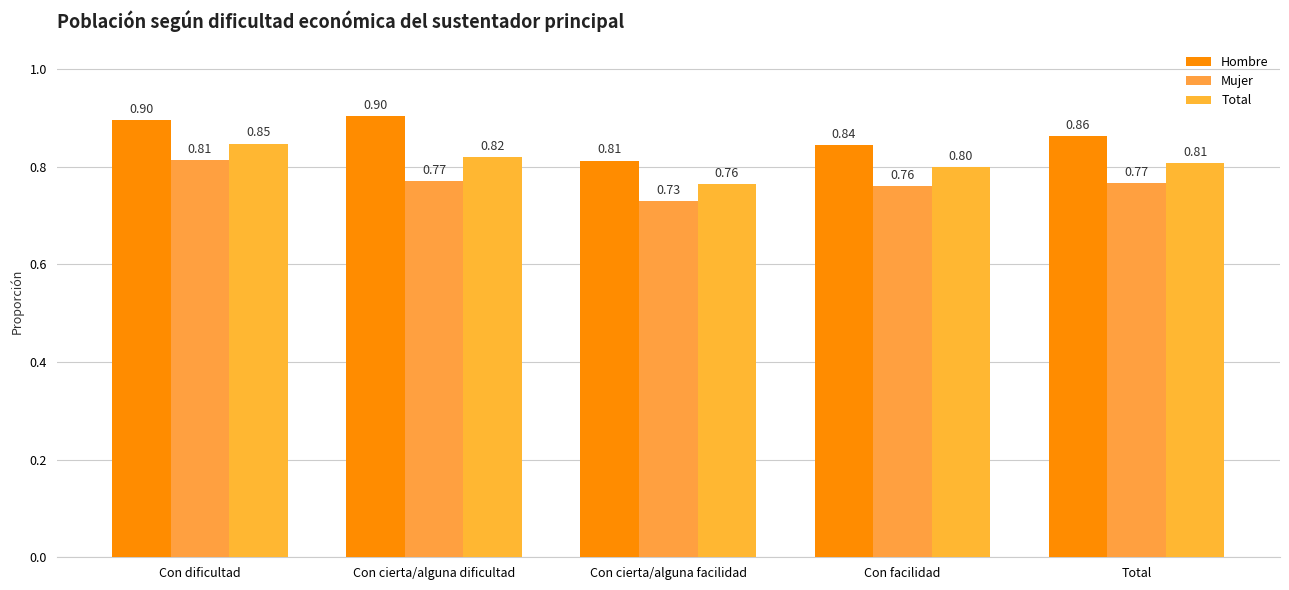

Which series has the largest total across all categories?

Hombre